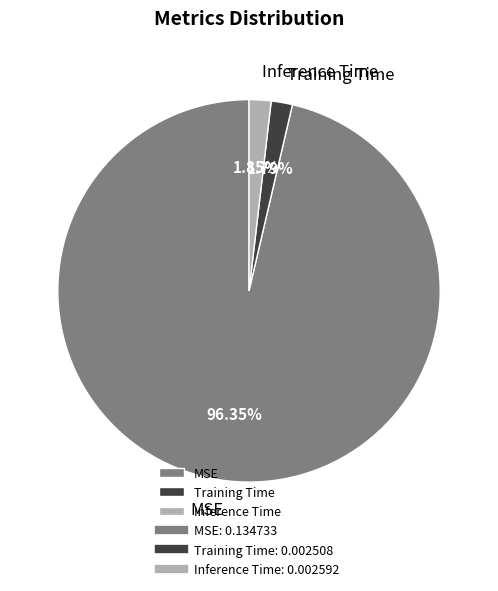

What is the largest slice in the pie chart?

MSE